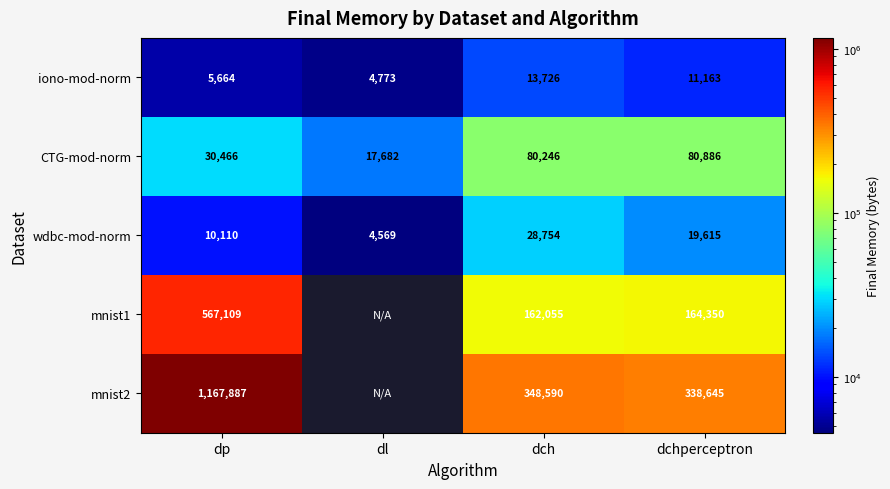

Is it true that wdbc-mod-norm equals 8182.9 at dl?

False